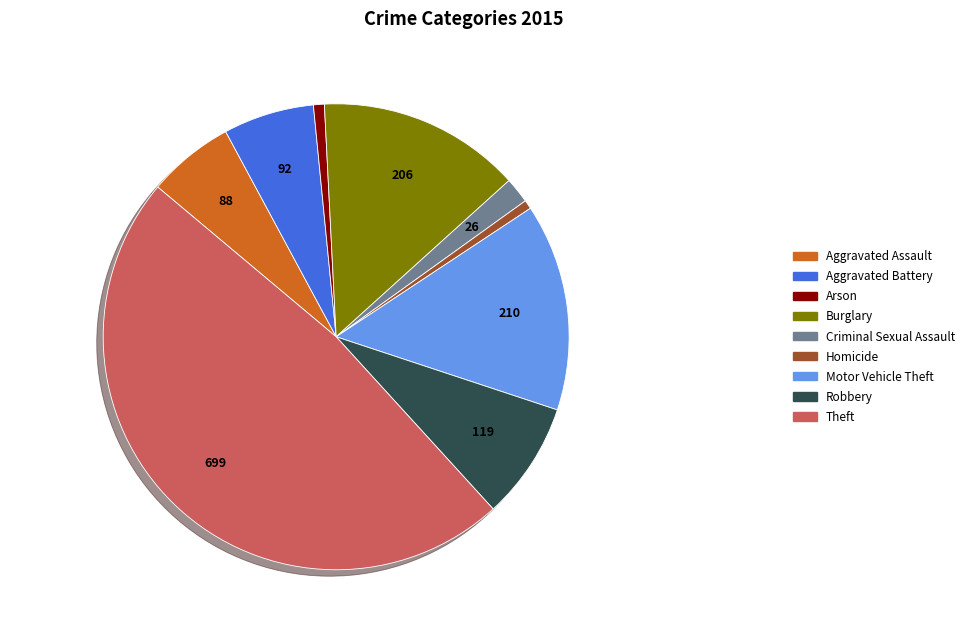

Does Criminal Sexual Assault represent more than half of the total?

No